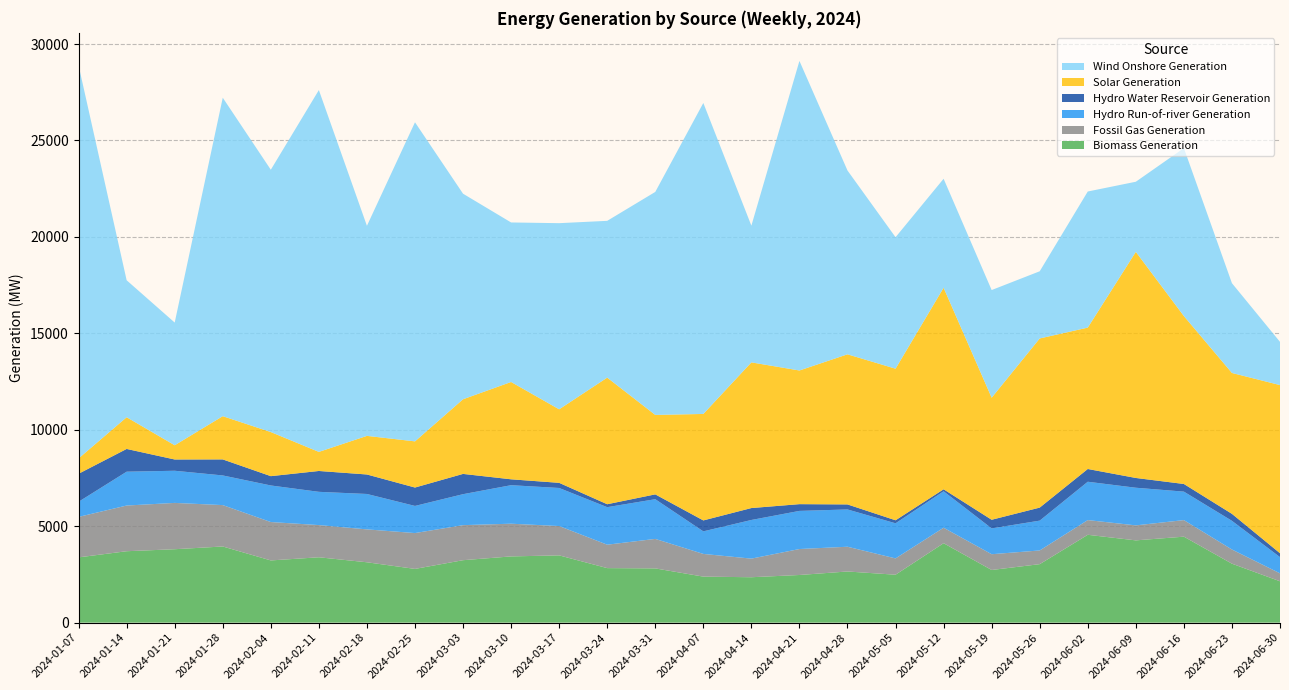

Reading left to right, extract all data points from this chart.

Biomass Generation: 3383.5	3702.8	3806.2	3948.5	3225.5	3388.8	3129.5	2785.8	3237.5	3433.8	3487.2	2827.0	2812.2	2385.8	2354.0	2470.5	2652.2	2484.5	4117.8	2729.5	3032.2	4554.2	4265.2	4457.2	3056.8	2144.5
Fossil Gas Generation: 2098.8	2368.5	2401.2	2145.2	1990.0	1669.0	1705.5	1858.0	1817.2	1695.5	1520.5	1213.8	1529.0	1176.8	964.5	1346.0	1282.8	845.0	802.2	818.0	710.2	762.8	777.8	858.2	734.5	411.5
Hydro Run-of-river Generation: 785.2	1755.2	1667.0	1538.0	1896.5	1724.5	1836.0	1407.5	1605.8	1997.2	1973.8	1946.5	2058.8	1170.0	2004.8	1976.8	1933.5	1821.0	1890.2	1339.0	1546.5	1988.2	1951.5	1477.0	1487.8	841.2
Hydro Water Reservoir Generation: 1451.5	1178.8	584.0	831.0	482.2	1080.8	1010.2	953.2	1050.8	304.8	266.5	151.2	250.0	566.8	617.5	350.0	260.5	156.2	102.5	447.2	675.2	660.8	506.2	396.2	361.2	200.8
Solar Generation: 795.2	1644.5	737.8	2241.2	2286.2	989.5	2001.2	2393.5	3869.8	5045.8	3812.0	6565.2	4119.2	5520.5	7552.5	6929.8	7782.2	7859.5	10449.2	6328.8	8769.8	7330.5	11722.5	8706.2	7304.2	8718.2
Wind Onshore Generation: 20377.5	7100.8	6361.2	16511.5	13601.0	18759.0	10891.2	16544.2	10657.5	8270.8	9651.0	8128.0	11561.8	16122.8	7088.0	16049.5	9530.0	6816.2	5651.5	5580.8	3482.8	7056.2	3636.0	8707.0	4653.8	2240.8